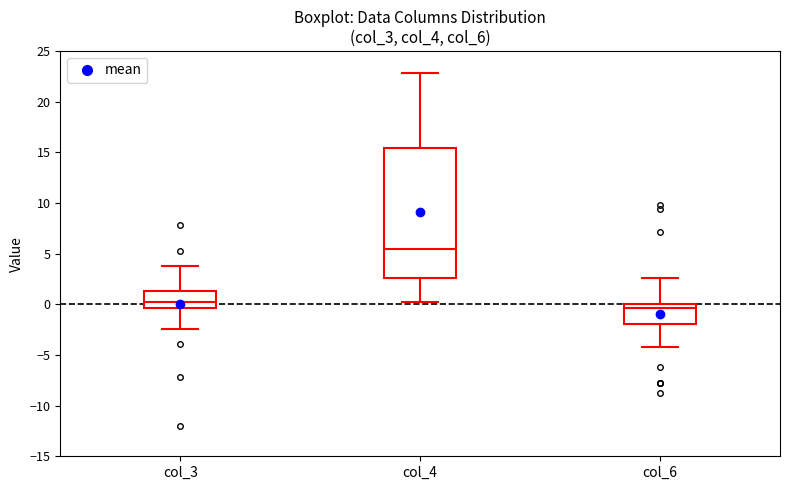

Reading left to right, read every box against the y-axis: the position of its median line, the range the box covers, and the ends of its whiskers. The values are not printed on the chart, so give them approximately, as read against the axis.

col_3: median 0.0, box -0.5 to 1.5, whiskers -2.5 to 4.0
col_4: median 5.5, box 2.5 to 15.5, whiskers 0.5 to 23.0
col_6: median -0.5, box -2.0 to 0.0, whiskers -4.0 to 2.5